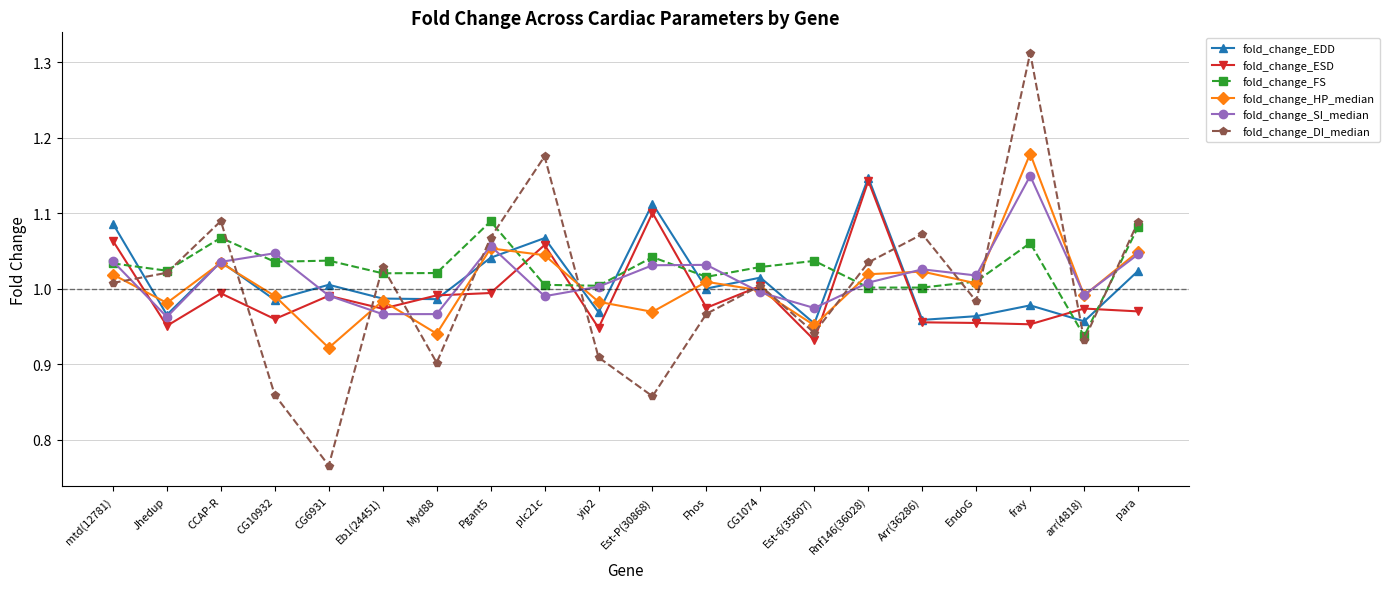

Count the number of categories in the chart.

20